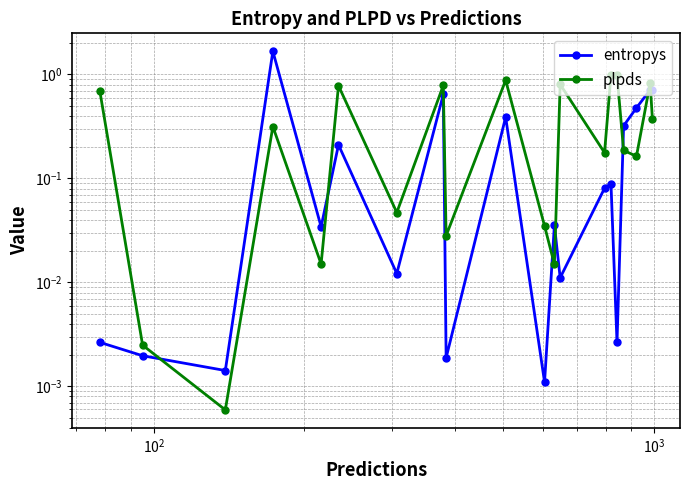

Which series ends up on top after the final intersection of plpds and entropys?

entropys